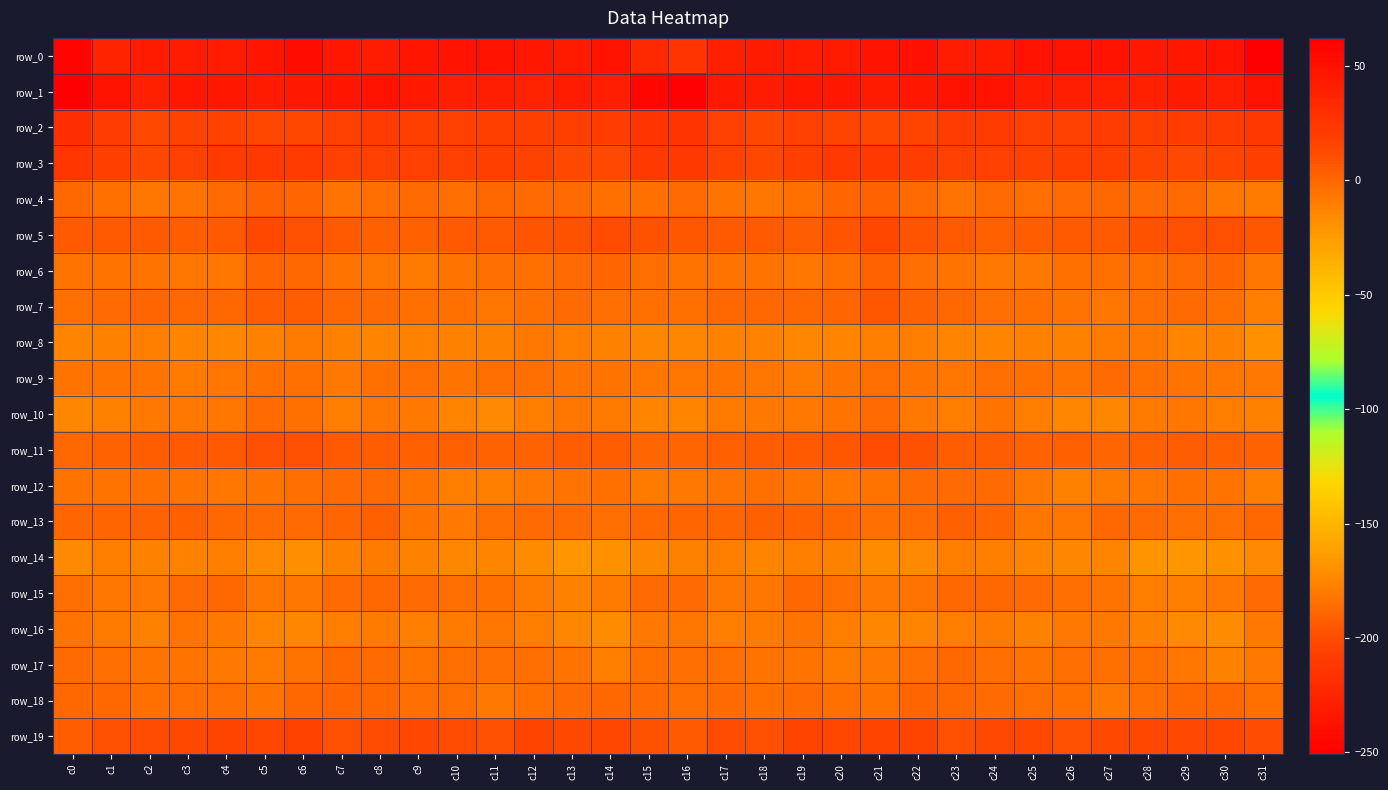

Which label corresponds to the largest value in the chart?

c0